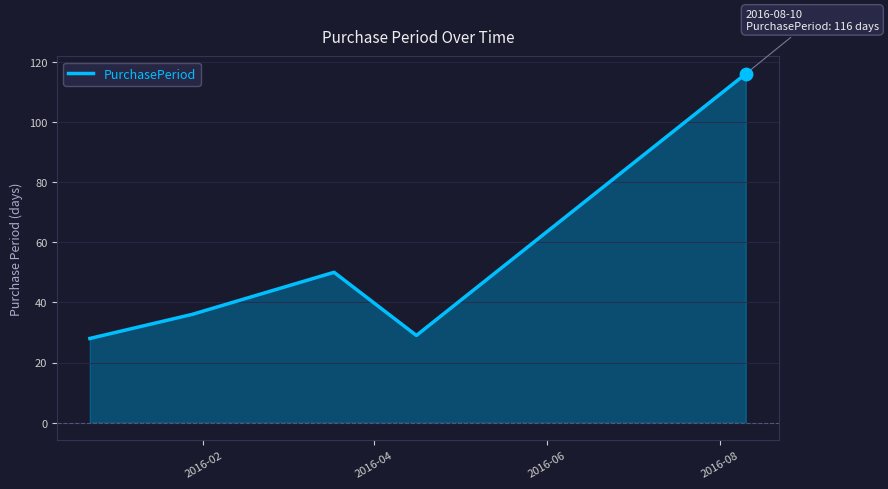

What is the sum of all values?

259